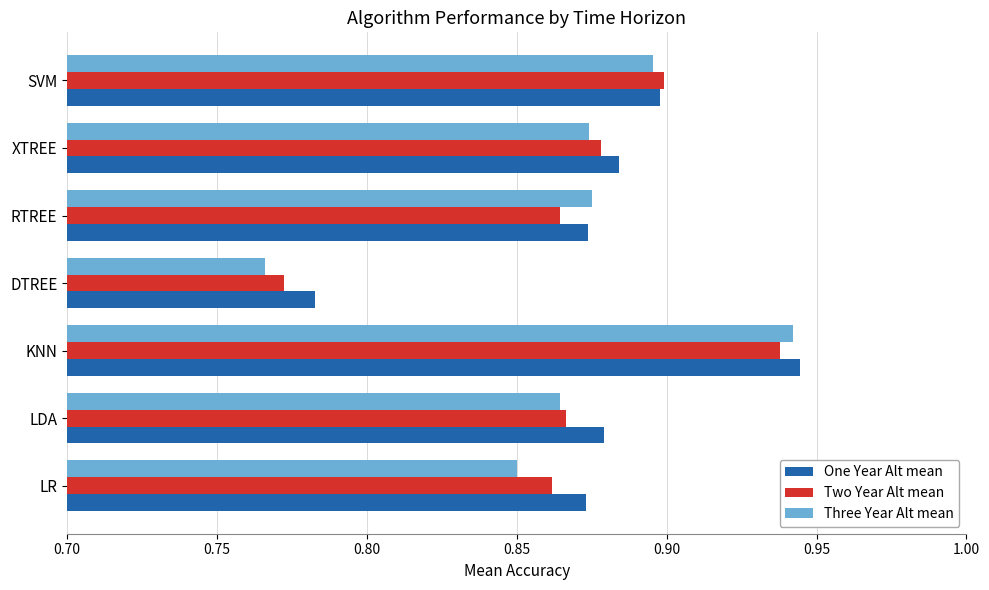

Which series has the widest spread of values?

Three Year Alt mean